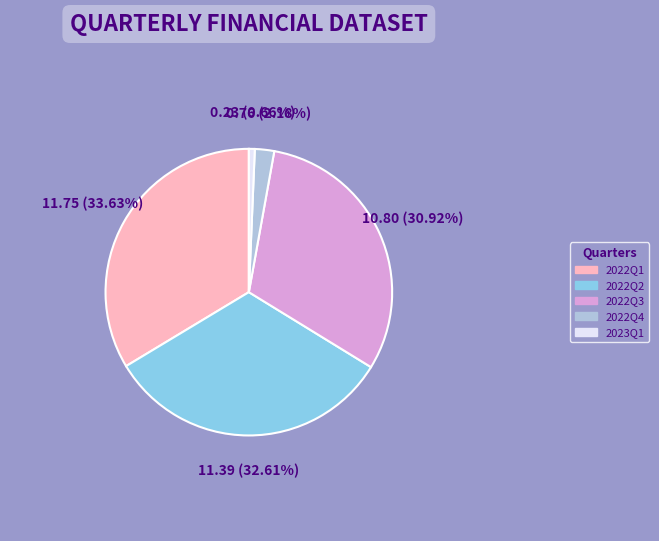

How many segments does this pie chart have?

5